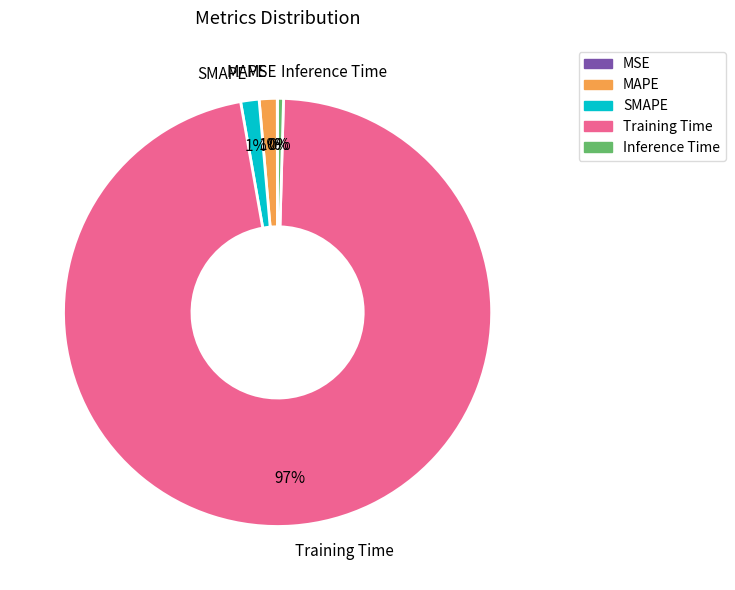

What is the largest slice in the pie chart?

Training Time